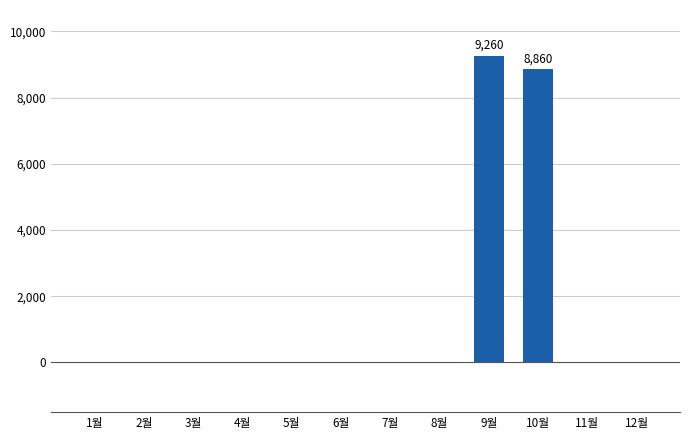

At which category does the chart reach its peak across all series?

9월